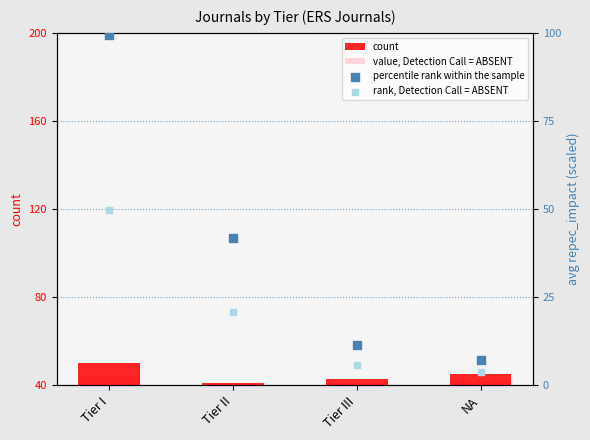

Which series reaches the maximum Y coordinate?

percentile rank within the sample